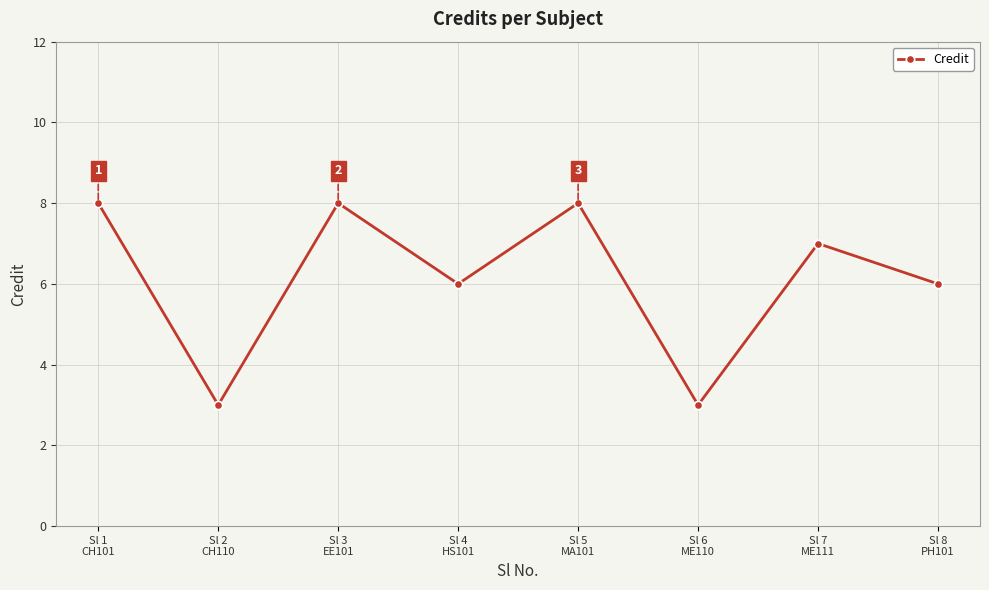

What is the smallest value displayed?

3